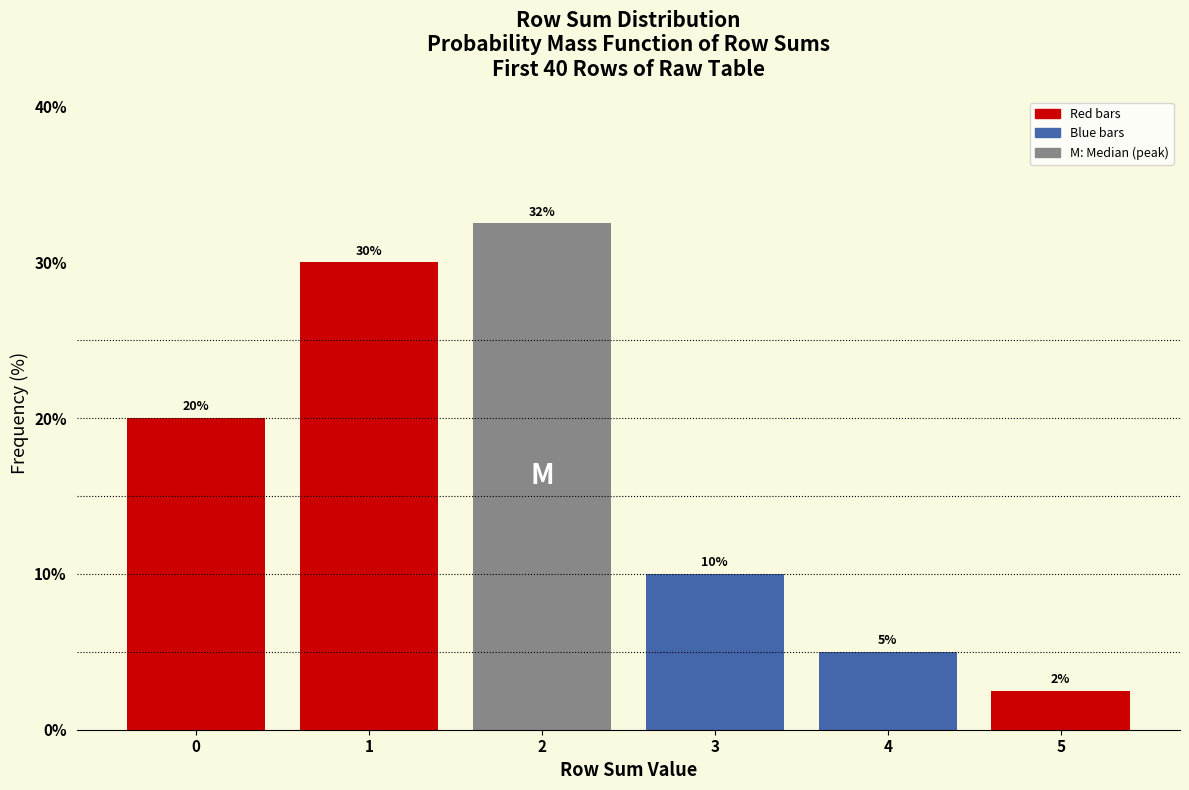

List the labels in order of value, largest first.

2, 1, 0, 3, 4, 5